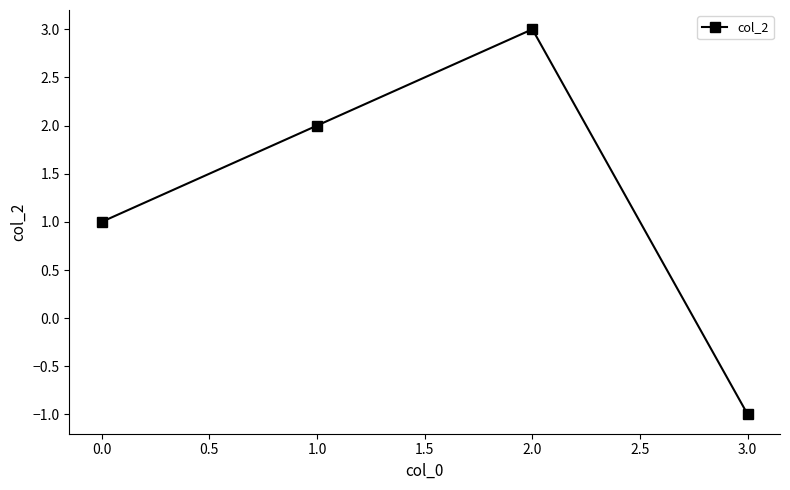

List the labels in order of value, largest first.

2.0, 1.0, 0.0, 3.0